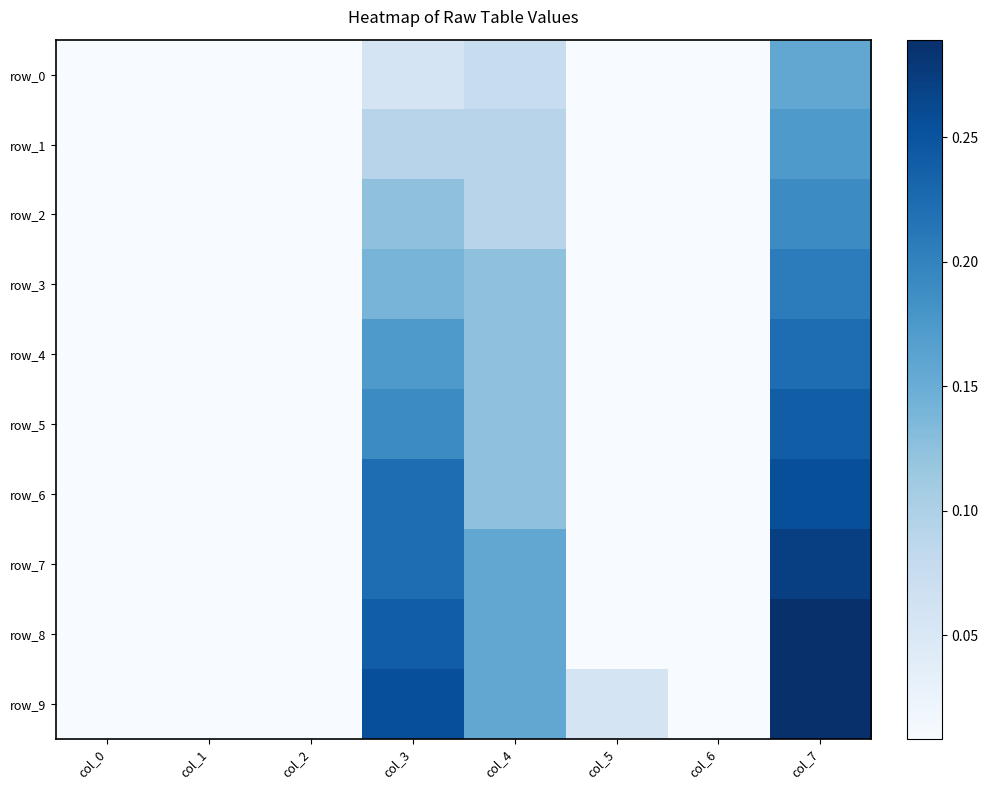

Reading left to right, extract all data points from this chart.

row_0: 0.0	0.0	0.0	0.1	0.1	0.0	0.0	0.2
row_1: 0.0	0.0	0.0	0.1	0.1	0.0	0.0	0.2
row_2: 0.0	0.0	0.0	0.1	0.1	0.0	0.0	0.2
row_3: 0.0	0.0	0.0	0.1	0.1	0.0	0.0	0.2
row_4: 0.0	0.0	0.0	0.2	0.1	0.0	0.0	0.2
row_5: 0.0	0.0	0.0	0.2	0.1	0.0	0.0	0.2
row_6: 0.0	0.0	0.0	0.2	0.1	0.0	0.0	0.3
row_7: 0.0	0.0	0.0	0.2	0.2	0.0	0.0	0.3
row_8: 0.0	0.0	0.0	0.2	0.2	0.0	0.0	0.3
row_9: 0.0	0.0	0.0	0.3	0.2	0.1	0.0	0.3